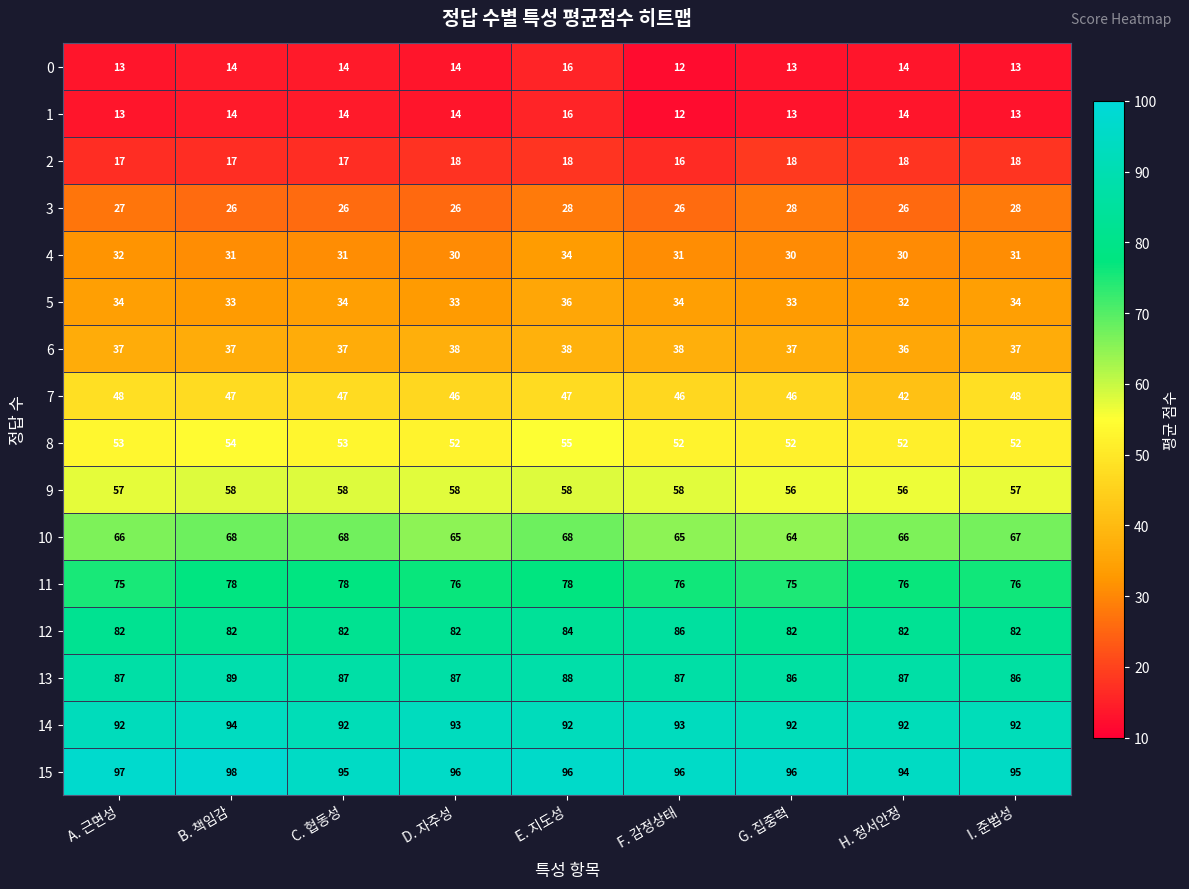

At how many categories does at least one series exceed 25?

9